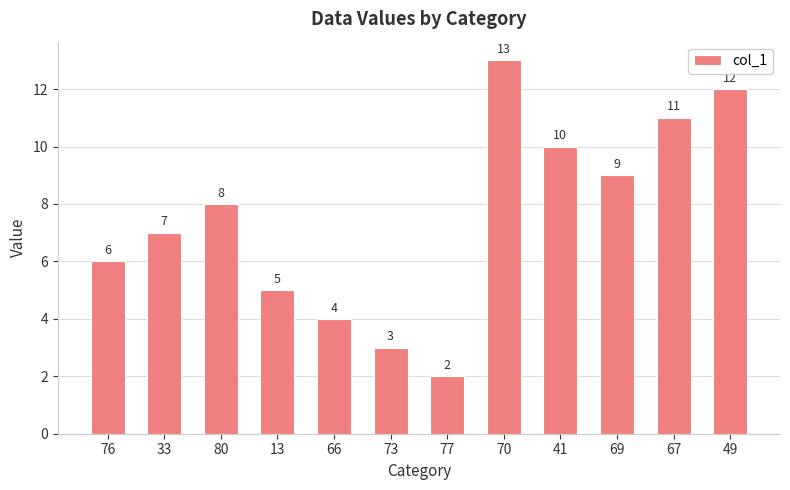

List the labels in order of value, smallest first.

77, 73, 66, 13, 76, 33, 80, 69, 41, 67, 49, 70